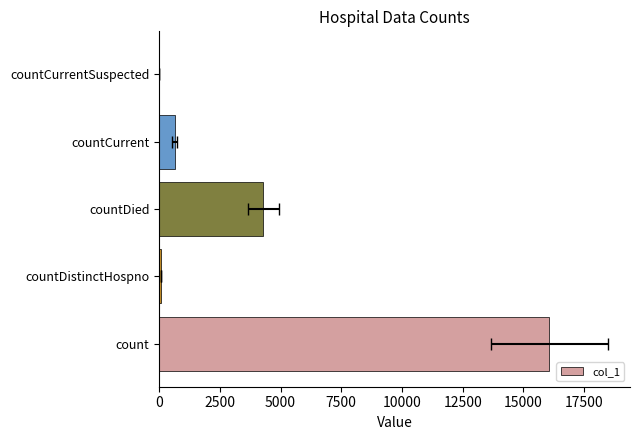

The chart shows a value of 125 at 2500. True or false?

False